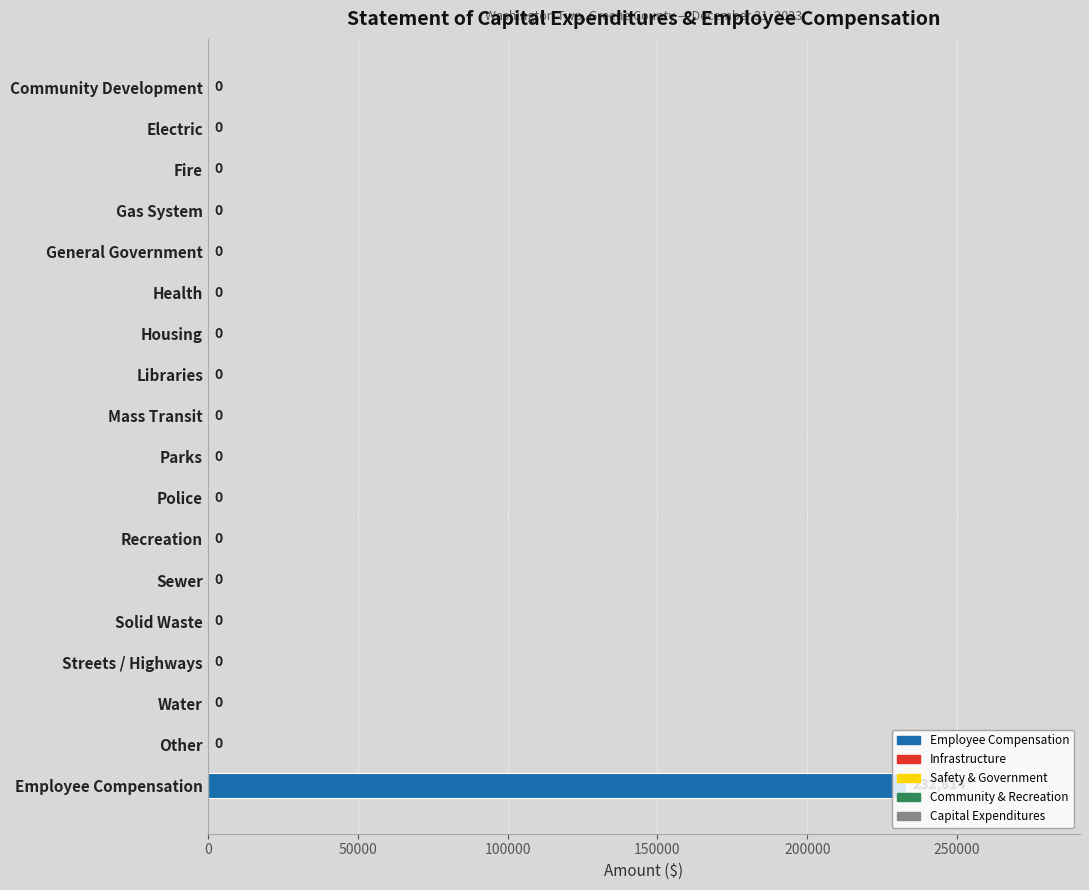

What is the greatest value displayed?

232814